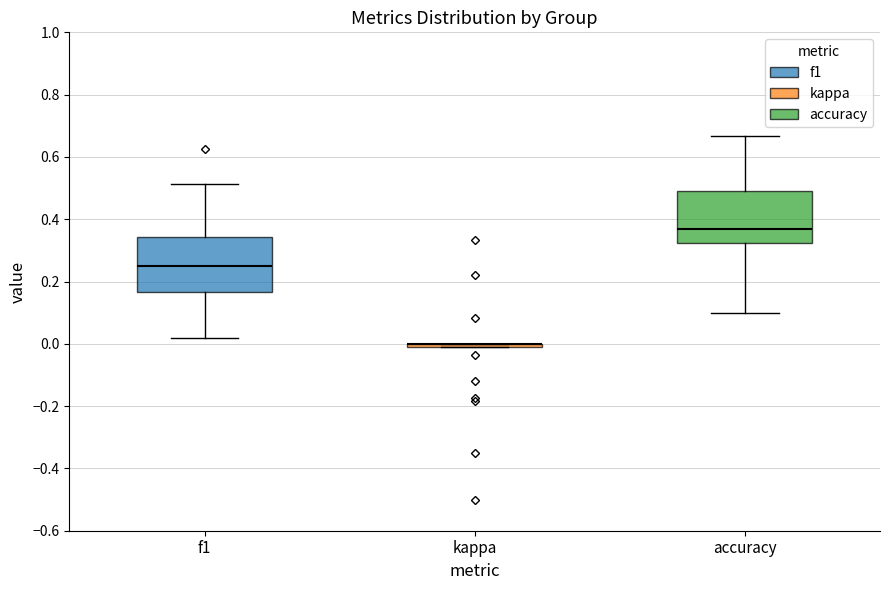

Reading left to right, read every box against the y-axis: the position of its median line, the range the box covers, and the ends of its whiskers. The values are not printed on the chart, so give them approximately, as read against the axis.

f1: median 0.24, box 0.16 to 0.34, whiskers 0.02 to 0.52
kappa: box collapsed to a line at 0.00, whiskers 0.00 to 0.00
accuracy: median 0.36, box 0.32 to 0.50, whiskers 0.10 to 0.66